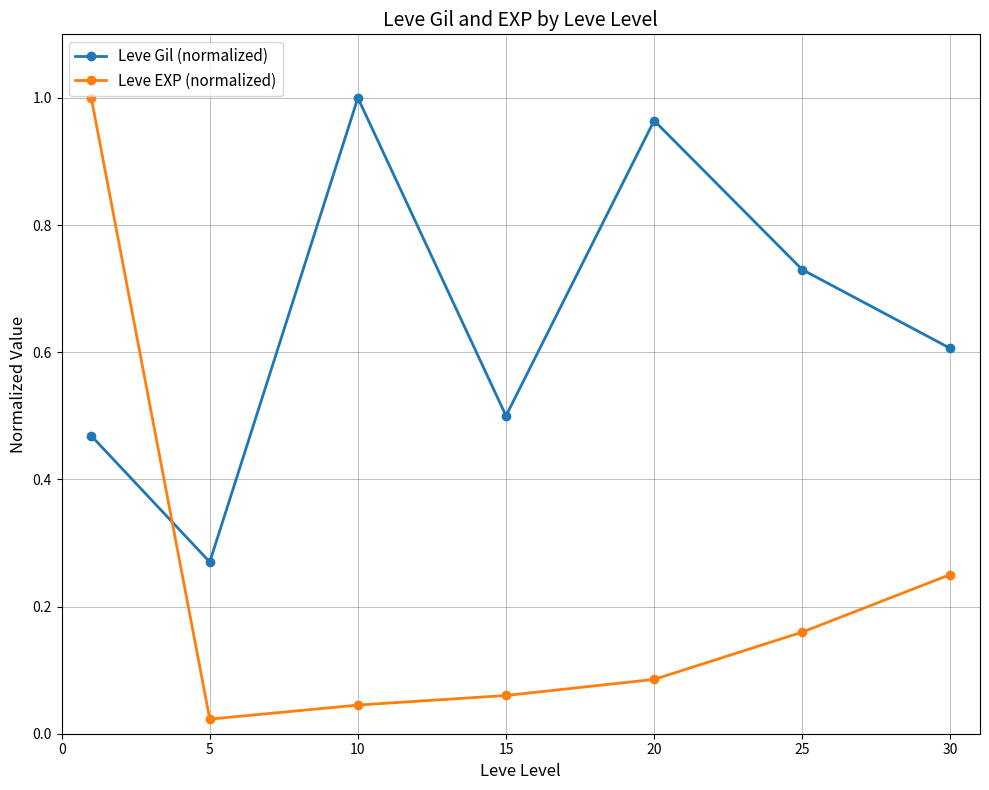

Rank the series by their average value, from lowest to highest.

Leve EXP (normalized), Leve Gil (normalized)